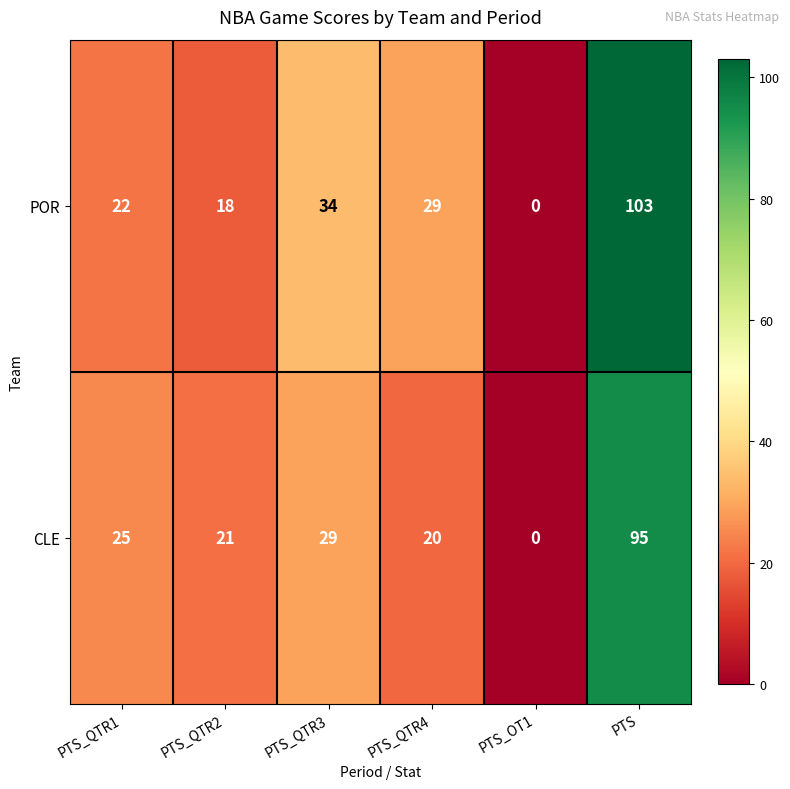

What is the sum of all CLE values?

190